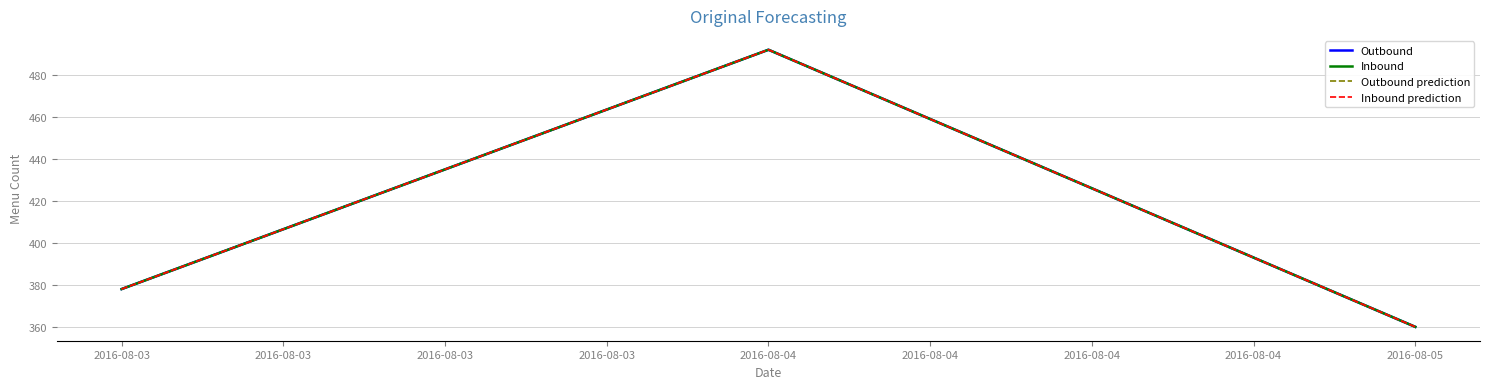

The value of Outbound prediction at 2016-08-03 is 528. True or false?

False